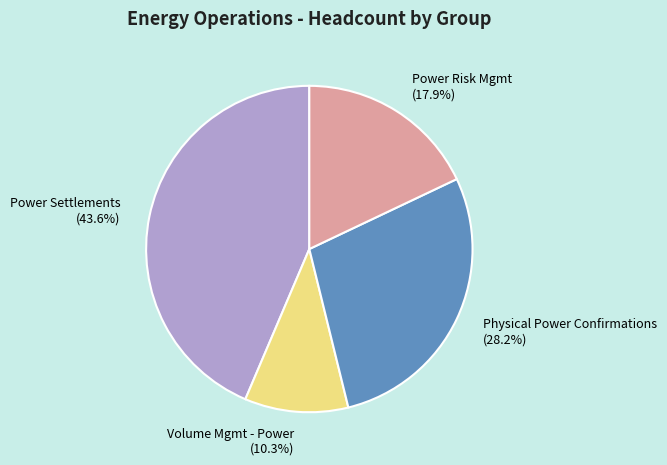

Rank the categories by value from lowest to highest.

Volume Mgmt - Power, Power Risk Mgmt, Physical Power Confirmations, Power Settlements